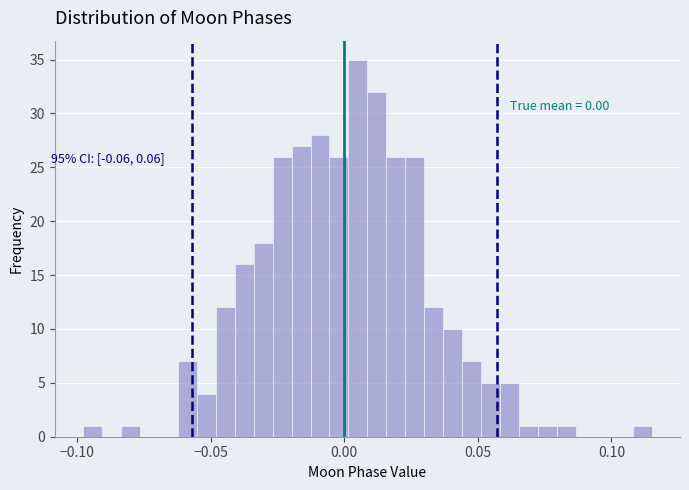

Read against the x-axis, roughly where is the centre of the tallest bar?

0.005